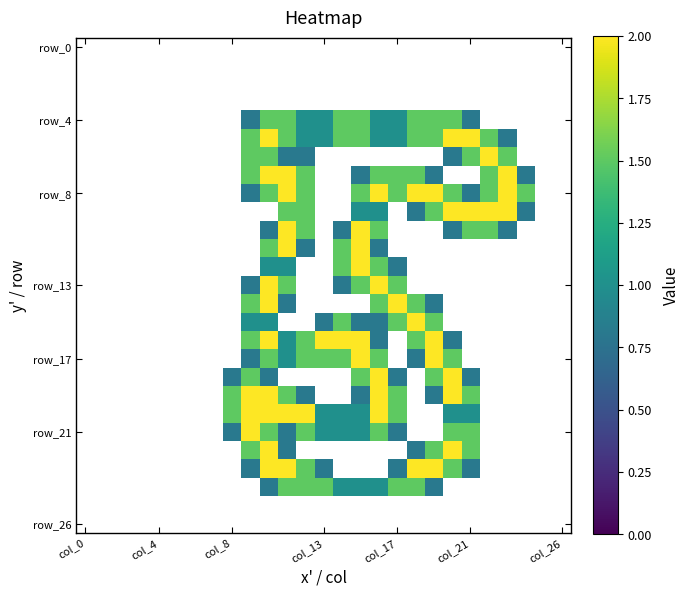

How many categories are shown in the chart?

27